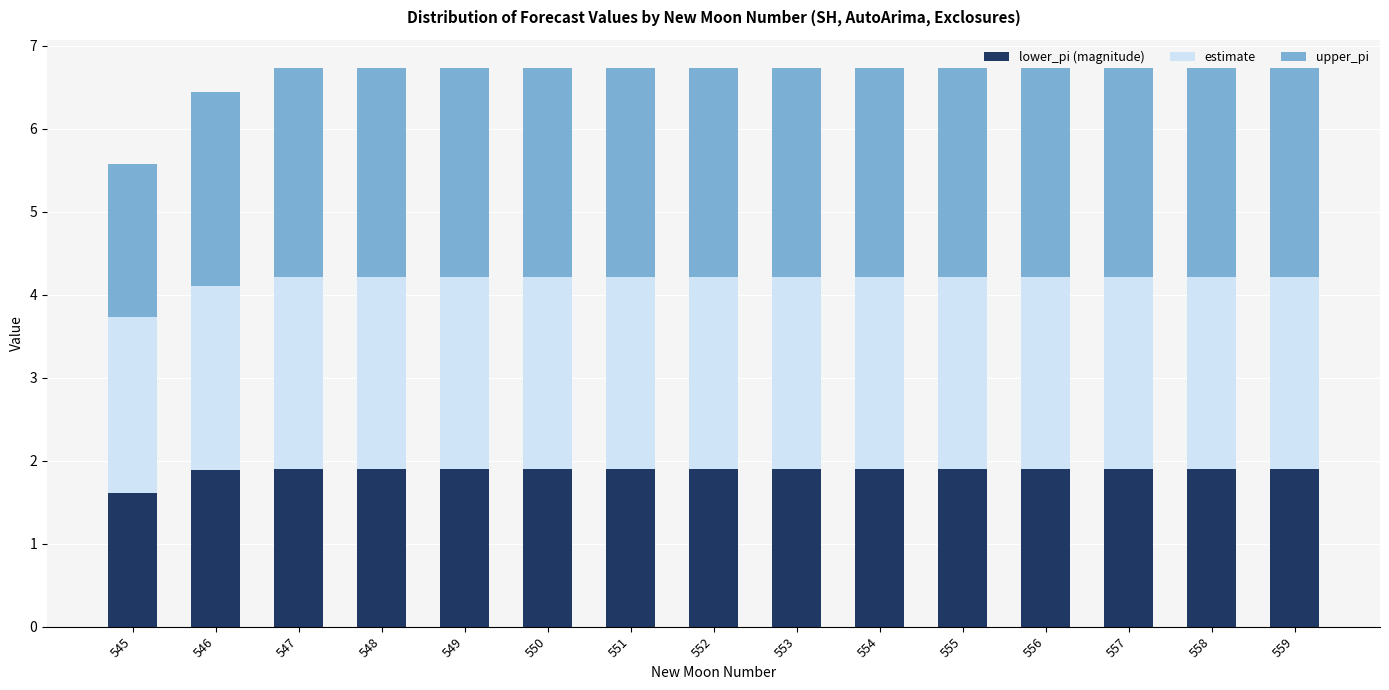

Which category has the lowest value in the lower_pi (magnitude) series?

545